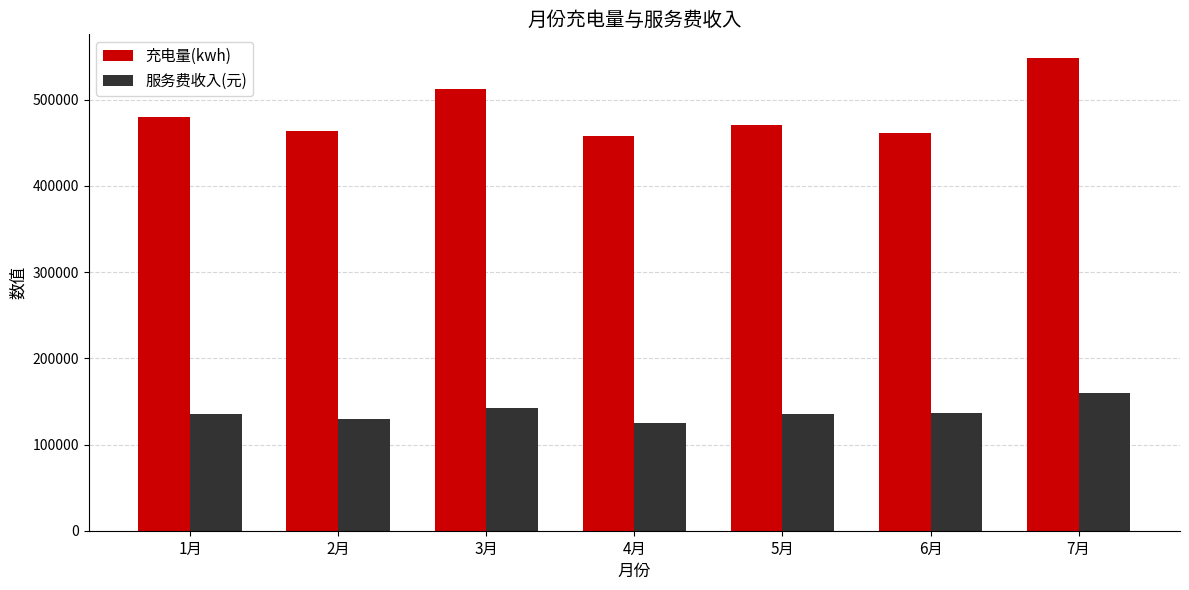

Which category has the highest value across all series?

7月